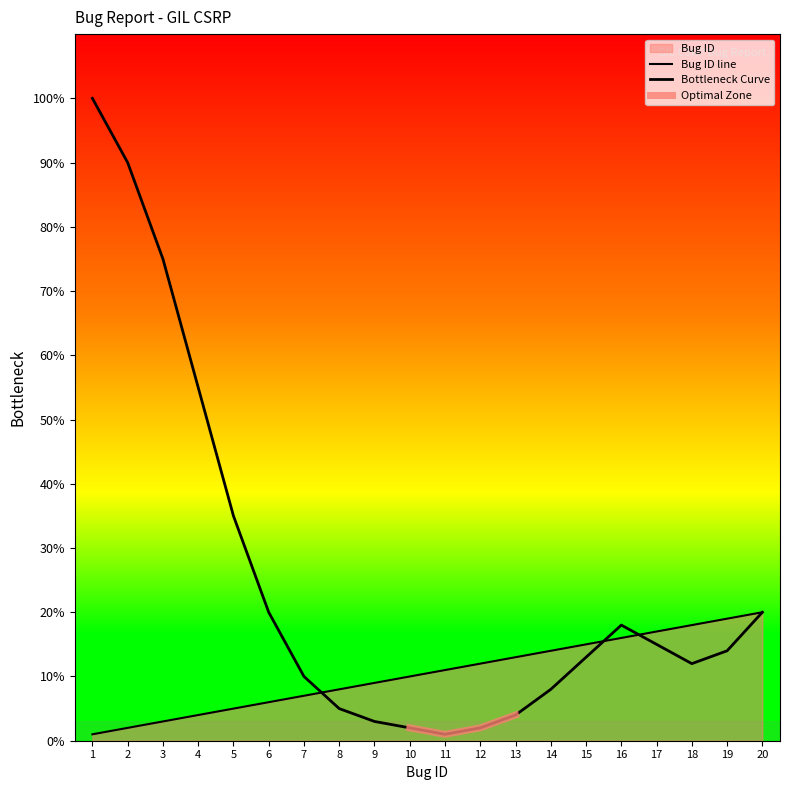

List the labels in order of value, smallest first.

1, 2, 3, 4, 5, 6, 7, 8, 9, 10, 11, 12, 13, 14, 15, 16, 17, 18, 19, 20